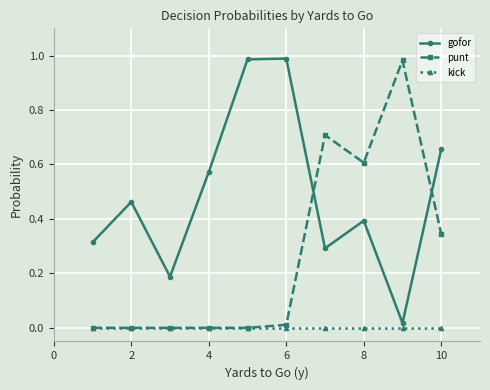

Which series ends up on top after the final intersection of gofor and punt?

gofor